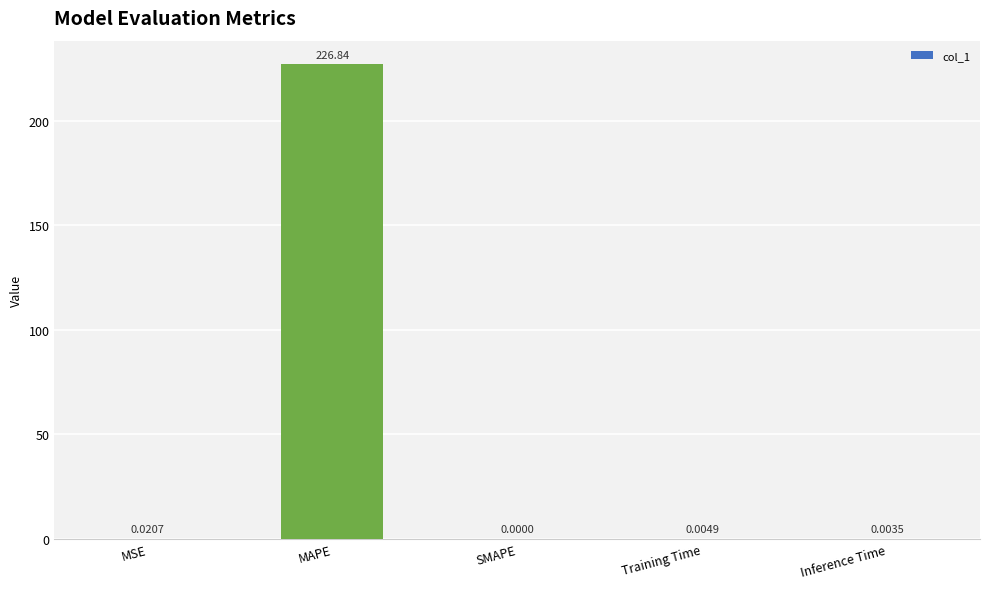

What is the sum of all values?

226.9